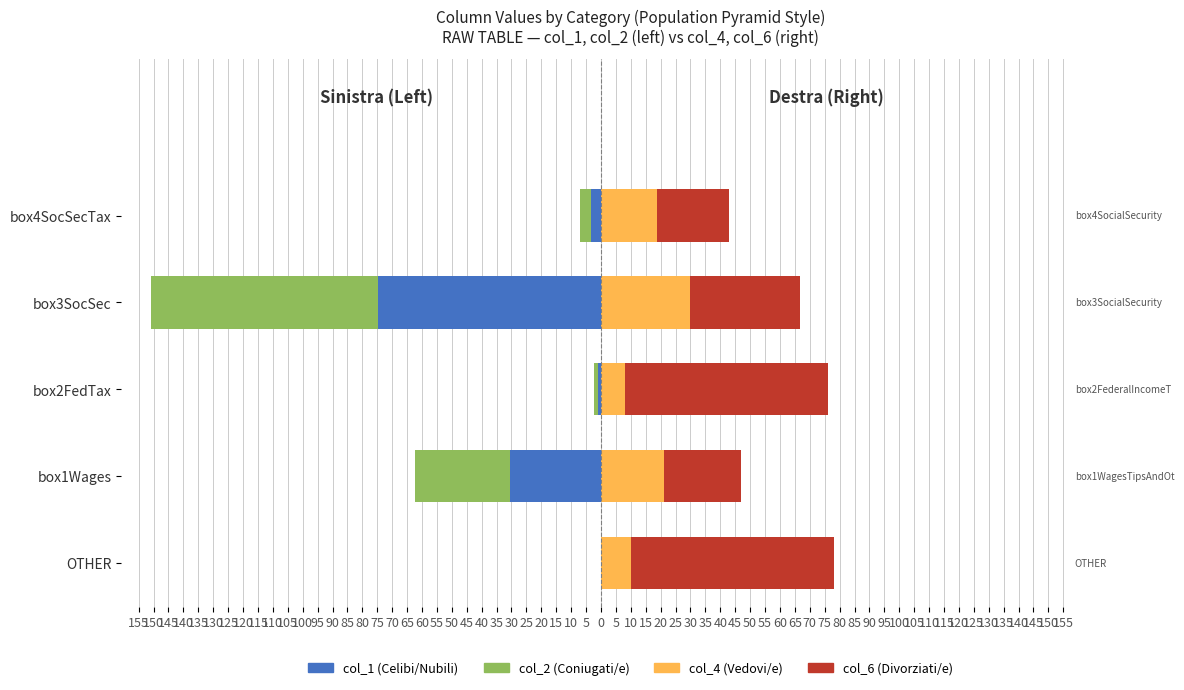

What is the average value of the col_6 (Divorziati/e) series?

44.5